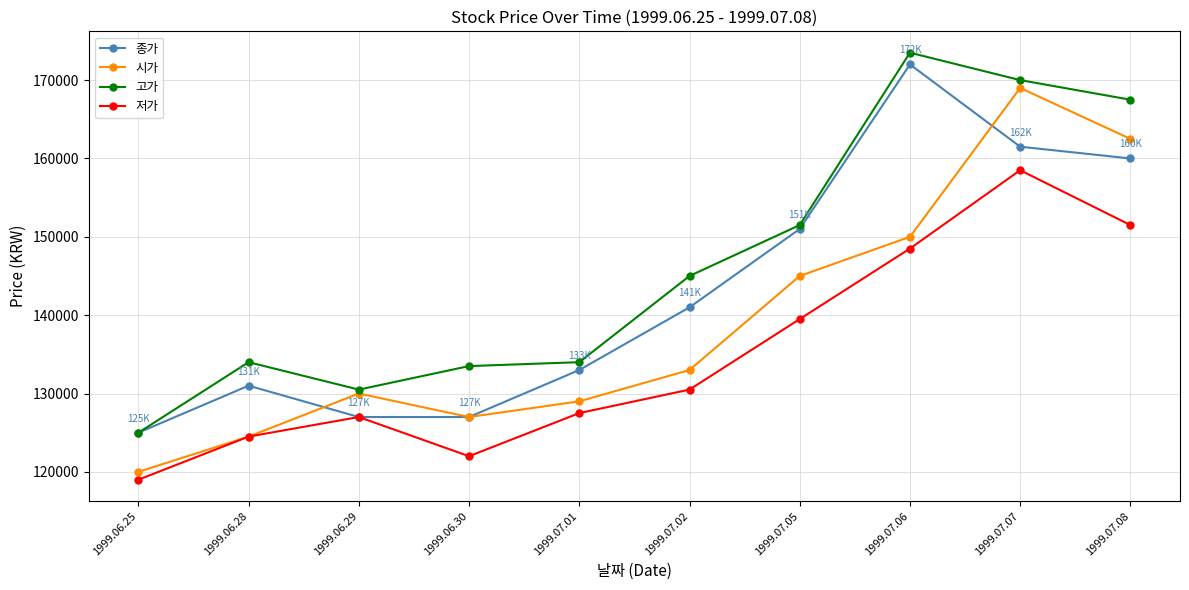

Count the number of data series in this chart.

4